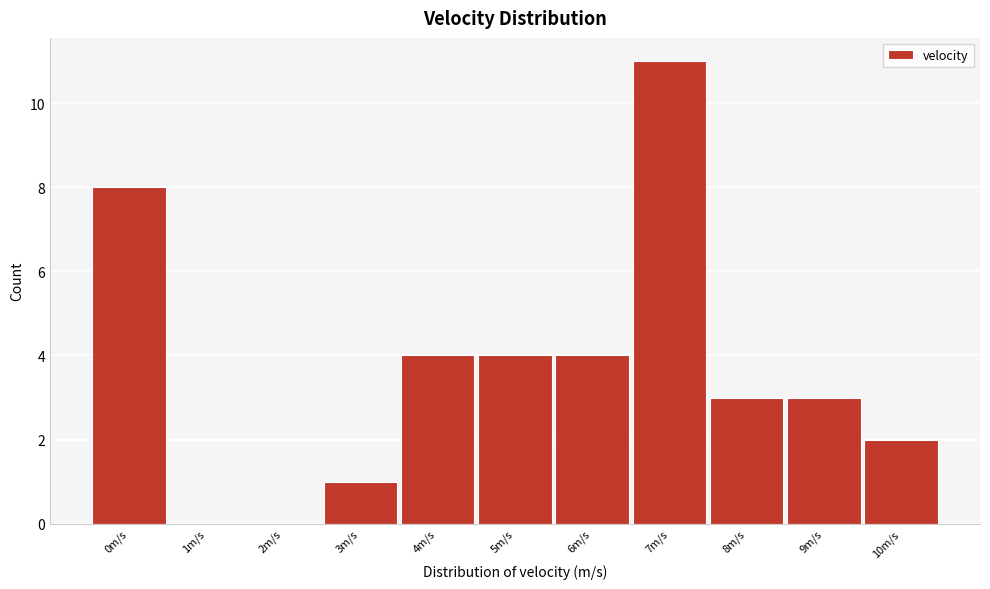

Reading right to left, extract all data points from this chart.

10m/s=2	9m/s=3	8m/s=3	7m/s=11	6m/s=4	5m/s=4	4m/s=4	3m/s=1	2m/s=0	1m/s=0	0m/s=8